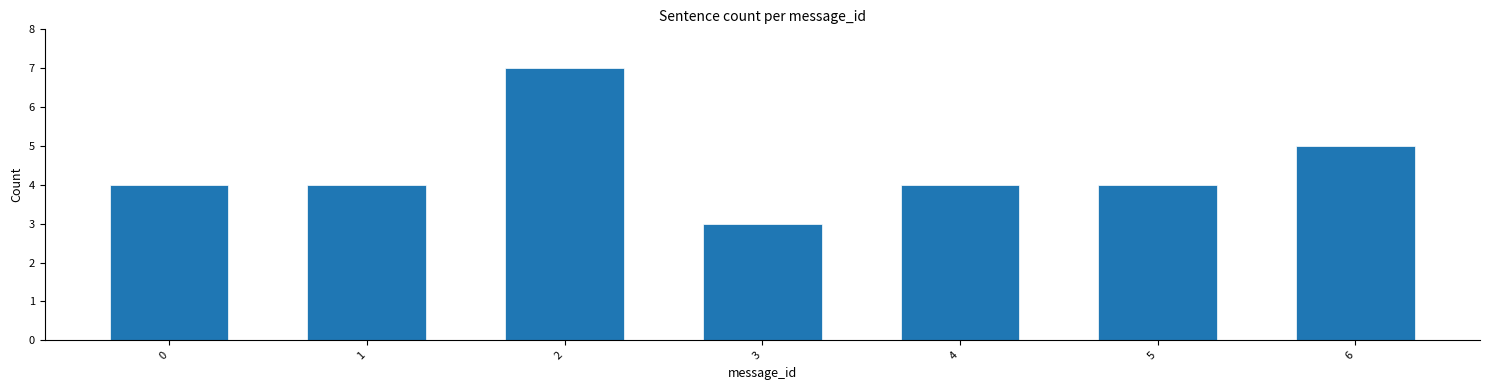

Reading left to right, list all the values displayed in this chart.

0=4	1=4	2=7	3=3	4=4	5=4	6=5